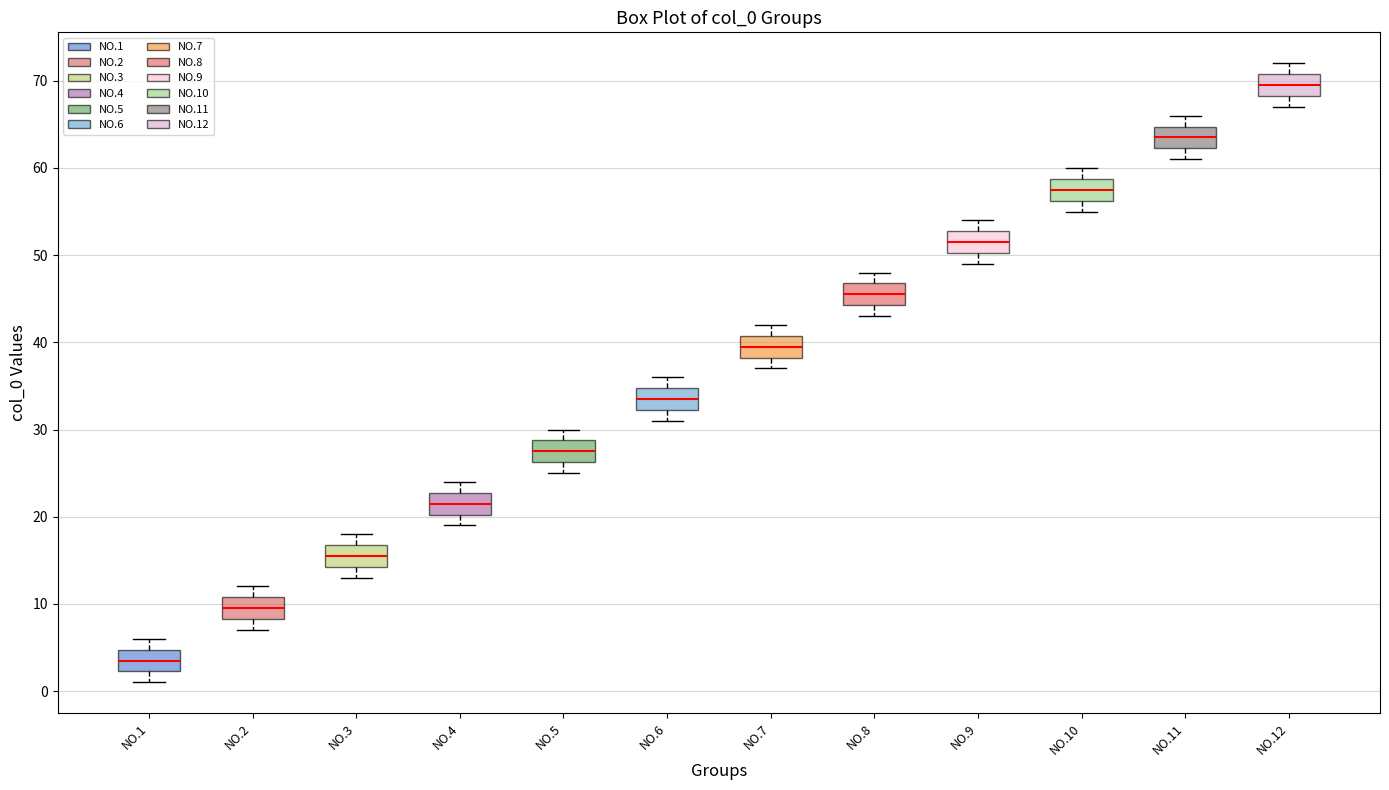

Reading left to right, transcribe this box plot: for each box, give where its median line is, the range the box spans, and where its two whiskers end, as read against the y-axis. The values are not printed on the chart, so give them approximately, as read against the axis.

NO.1: median 4, box 2 to 5, whiskers 1 to 6
NO.2: median 10, box 8 to 11, whiskers 7 to 12
NO.3: median 16, box 14 to 17, whiskers 13 to 18
NO.4: median 22, box 20 to 23, whiskers 19 to 24
NO.5: median 28, box 26 to 29, whiskers 25 to 30
NO.6: median 34, box 32 to 35, whiskers 31 to 36
NO.7: median 40, box 38 to 41, whiskers 37 to 42
NO.8: median 46, box 44 to 47, whiskers 43 to 48
NO.9: median 52, box 50 to 53, whiskers 49 to 54
NO.10: median 58, box 56 to 59, whiskers 55 to 60
NO.11: median 64, box 62 to 65, whiskers 61 to 66
NO.12: median 70, box 68 to 71, whiskers 67 to 72